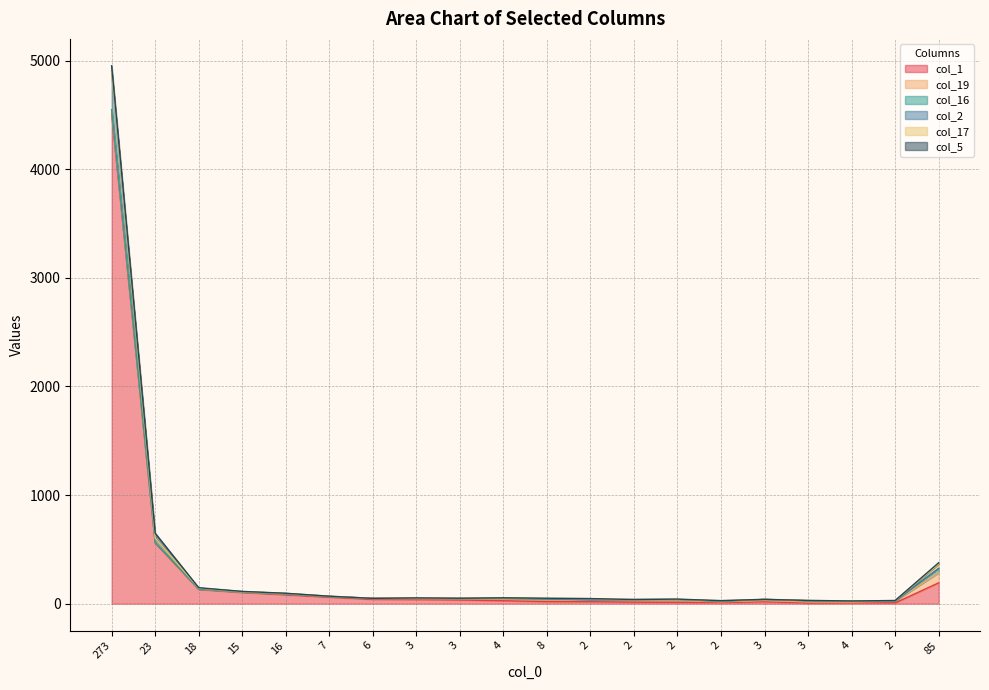

What is the sum of all col_2 values?

414